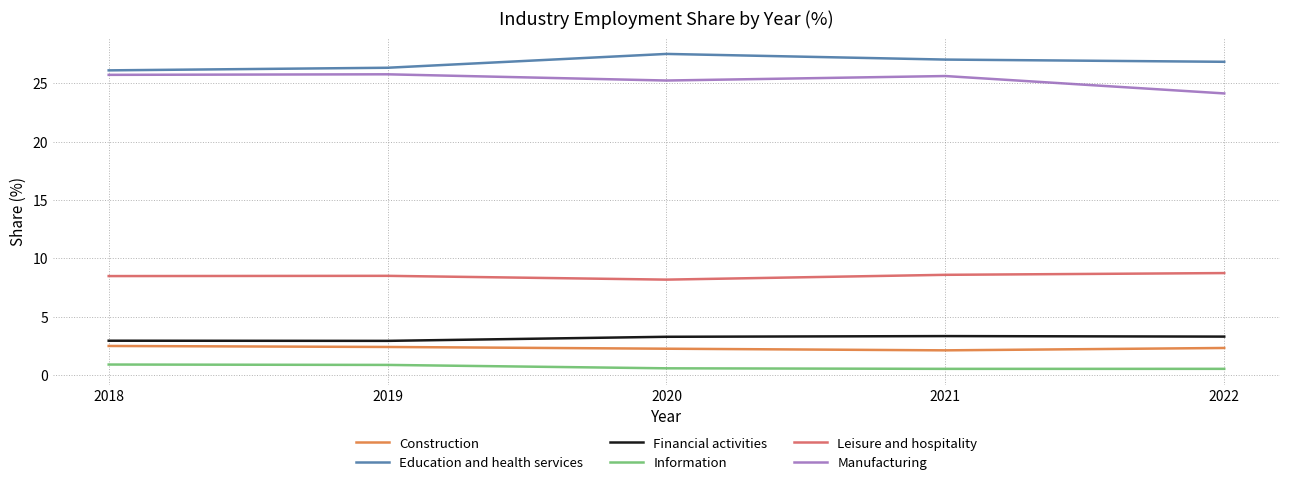

What is the maximum value shown in the chart?

27.5